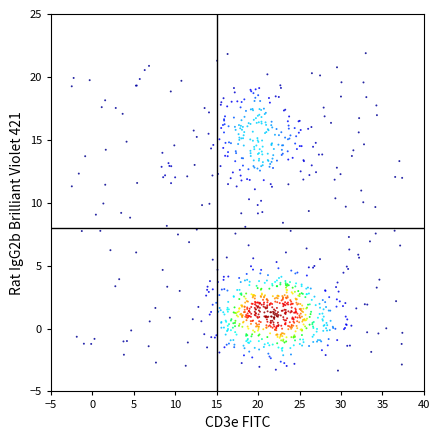

What is the range of X values (max minus min)?

39.9